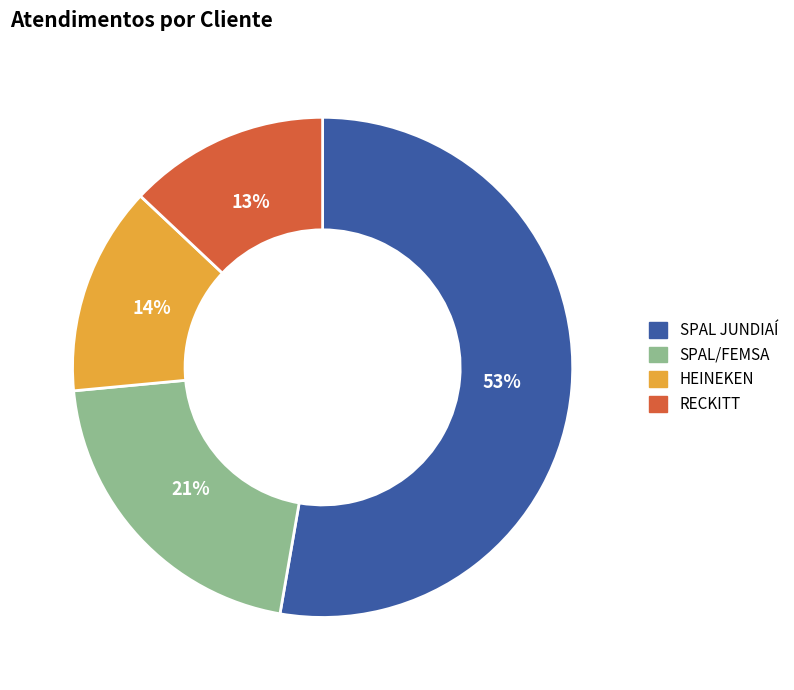

Between SPAL JUNDIAÍ and RECKITT, which is larger?

SPAL JUNDIAÍ